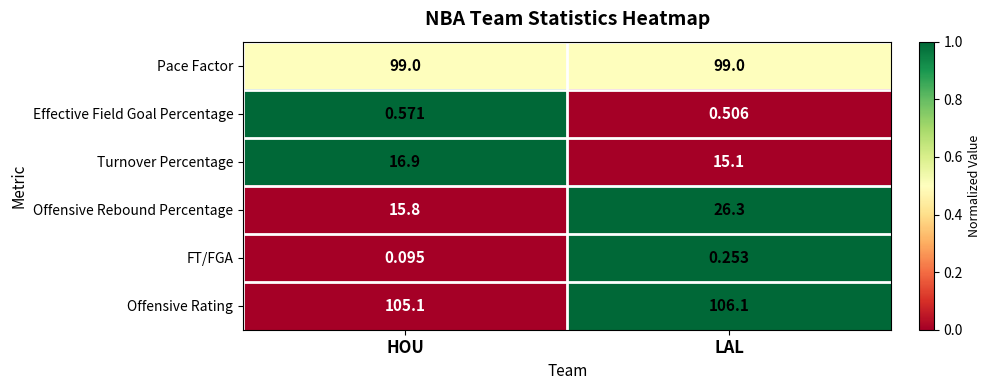

Rank the series at HOU from highest to lowest value.

Offensive Rating, Pace Factor, Turnover Percentage, Offensive Rebound Percentage, Effective Field Goal Percentage, FT/FGA